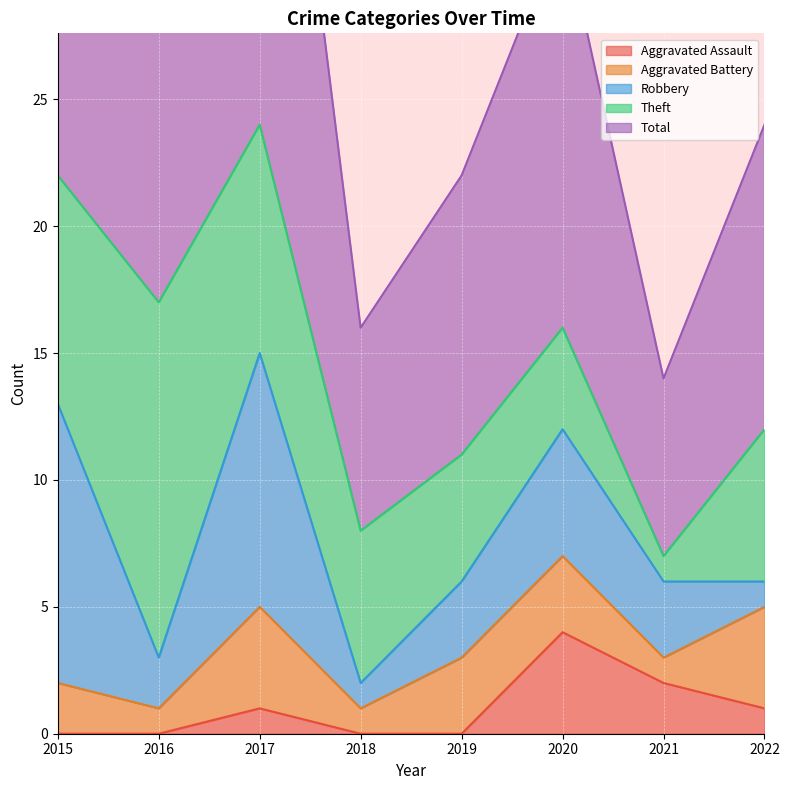

True or false: Total and Aggravated Battery intersect in this chart.

False